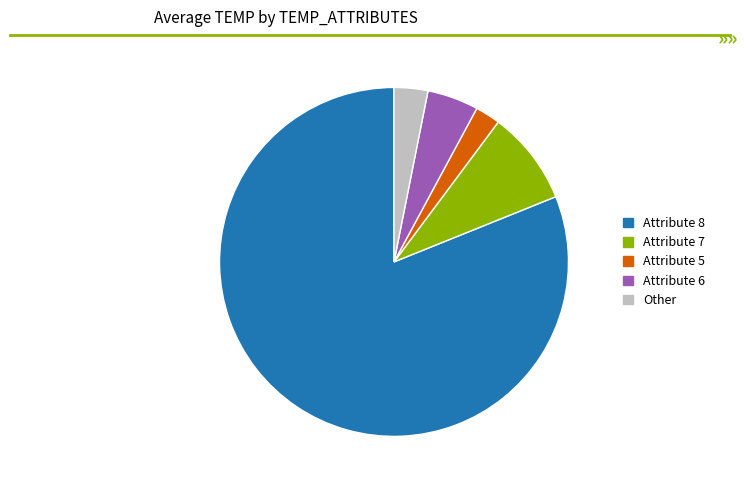

Is there a majority slice in this chart?

Yes